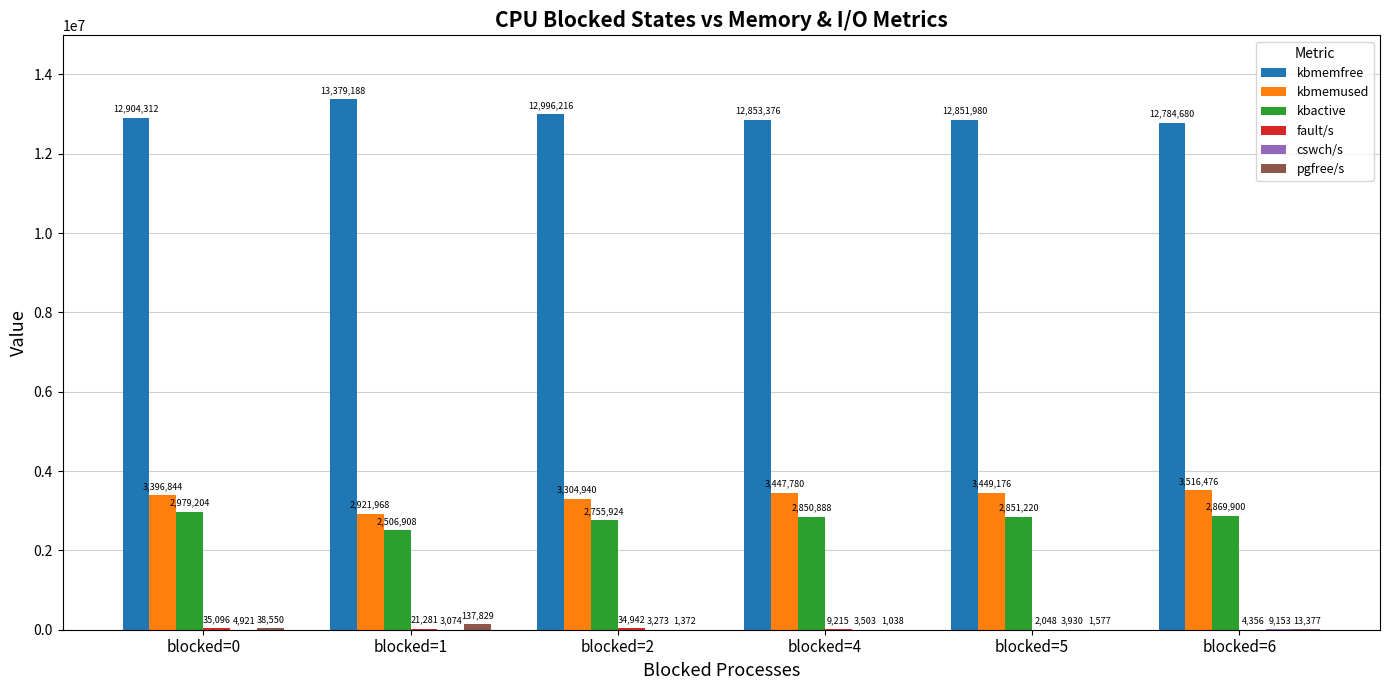

At which category is the sum across all series the highest?

blocked=0